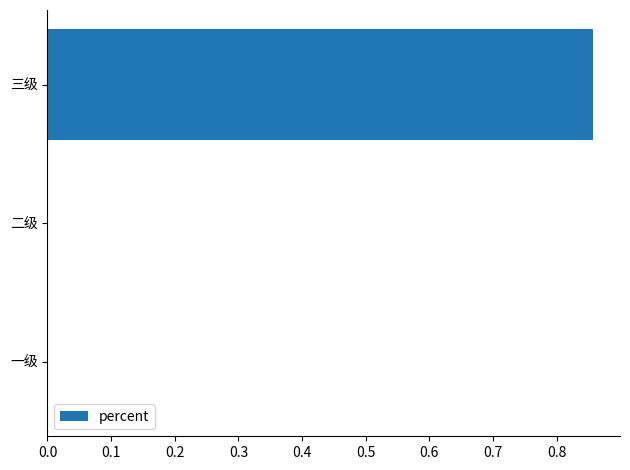

Which label corresponds to the largest value in the chart?

三级